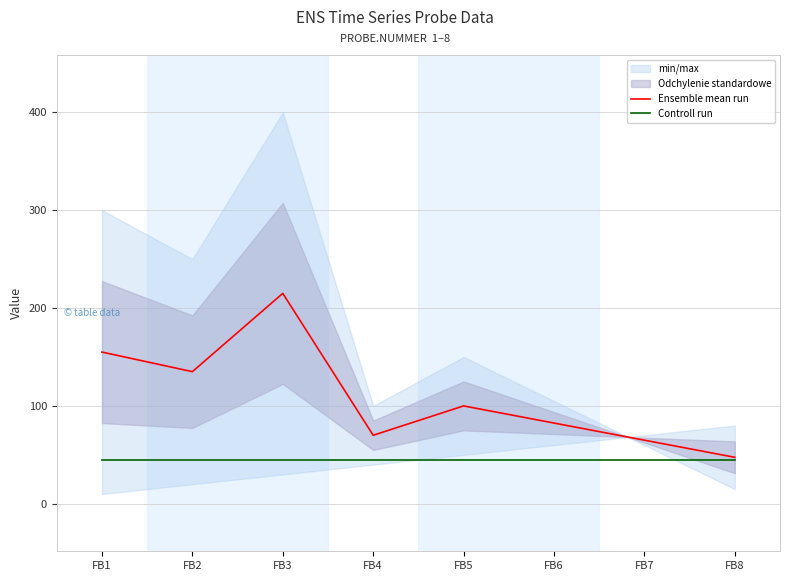

Which category has the highest value in the Ensemble mean run series?

FB3